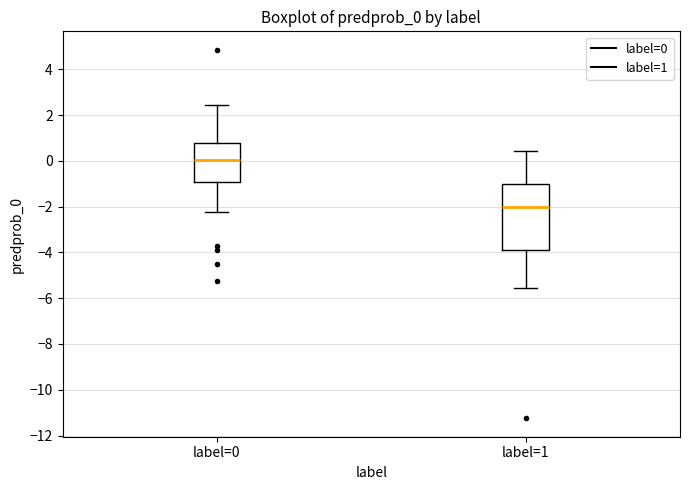

Which box's median line is the lowest?

label=1